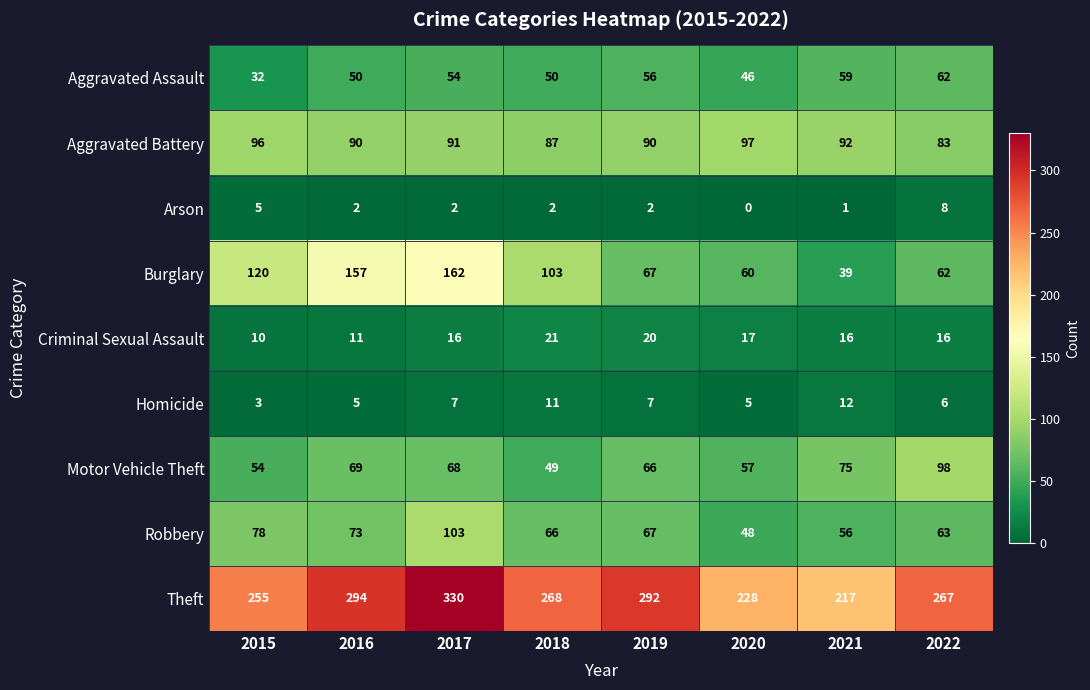

The Theft series shows 484 at 2019. True or false?

False